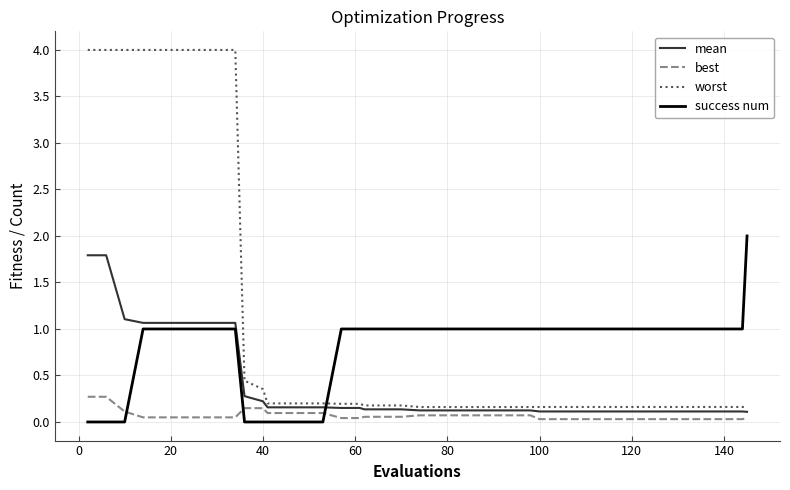

Rank the series by their average value, from highest to lowest.

worst, success num, mean, best